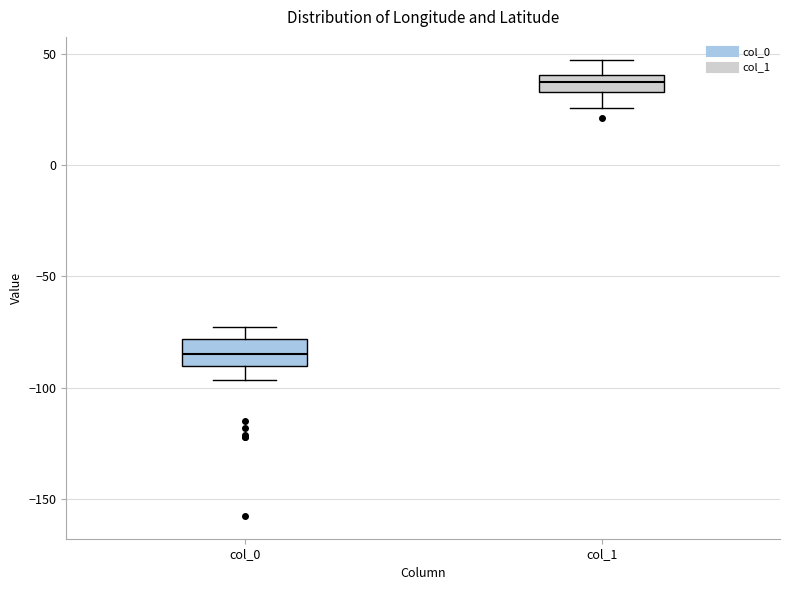

Reading left to right, read every box against the y-axis: the position of its median line, the range the box covers, and the ends of its whiskers. The values are not printed on the chart, so give them approximately, as read against the axis.

col_0: median -85, box -90 to -80, whiskers -95 to -75
col_1: median 40 (inside the box), box 35 to 40, whiskers 25 to 50